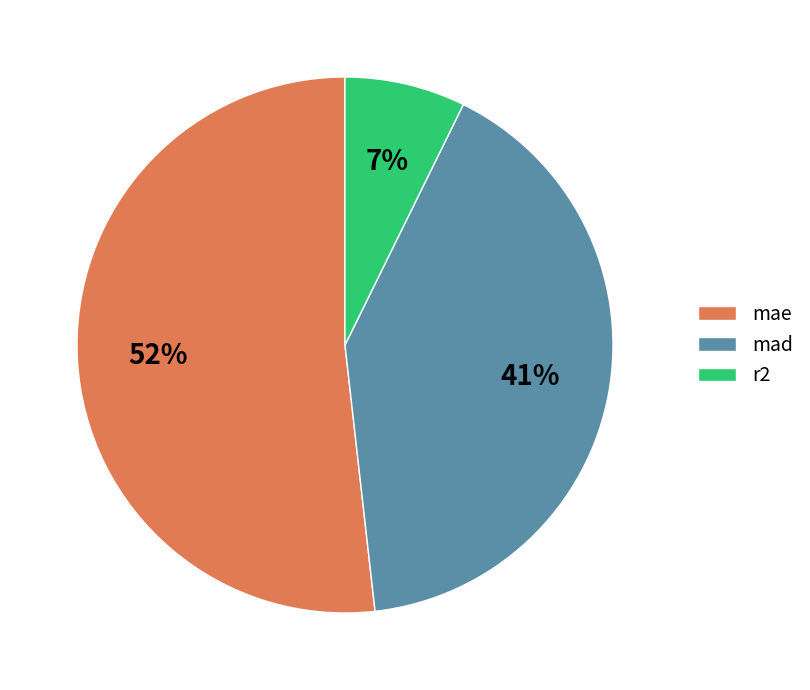

To the nearest percent, what is the combined percentage of mad and r2?

48%